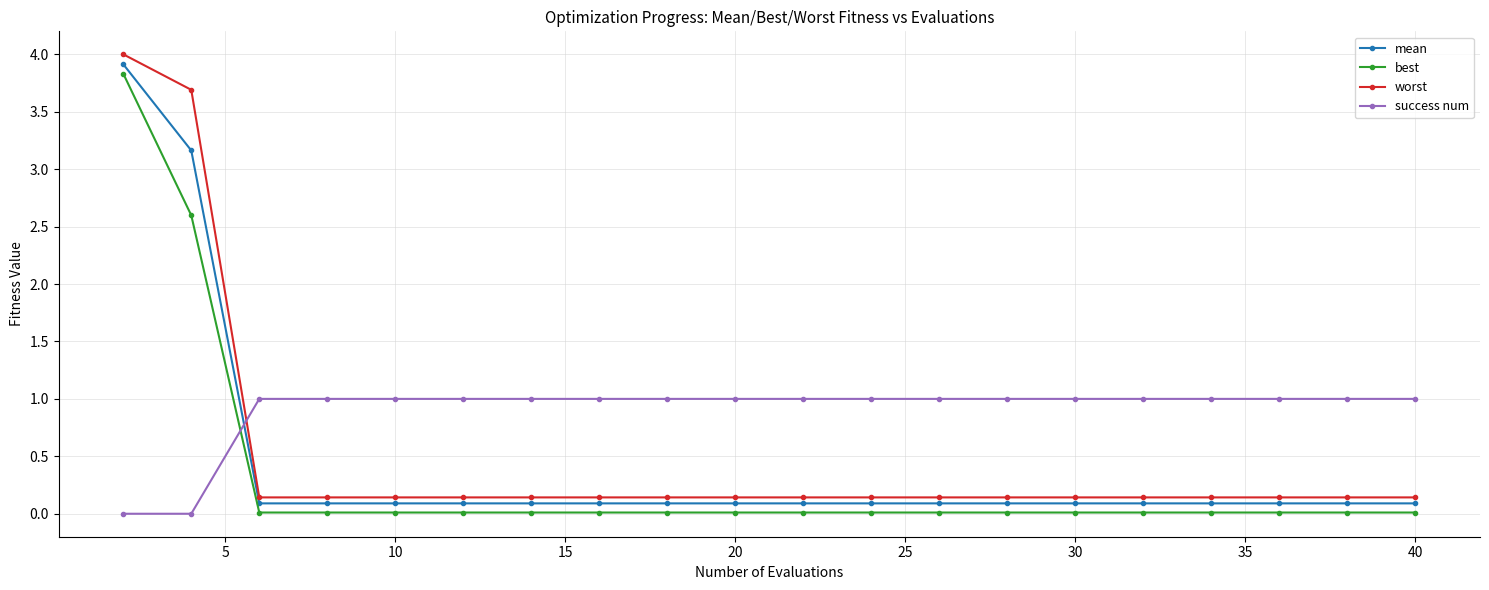

Which series has the largest total across all categories?

success num